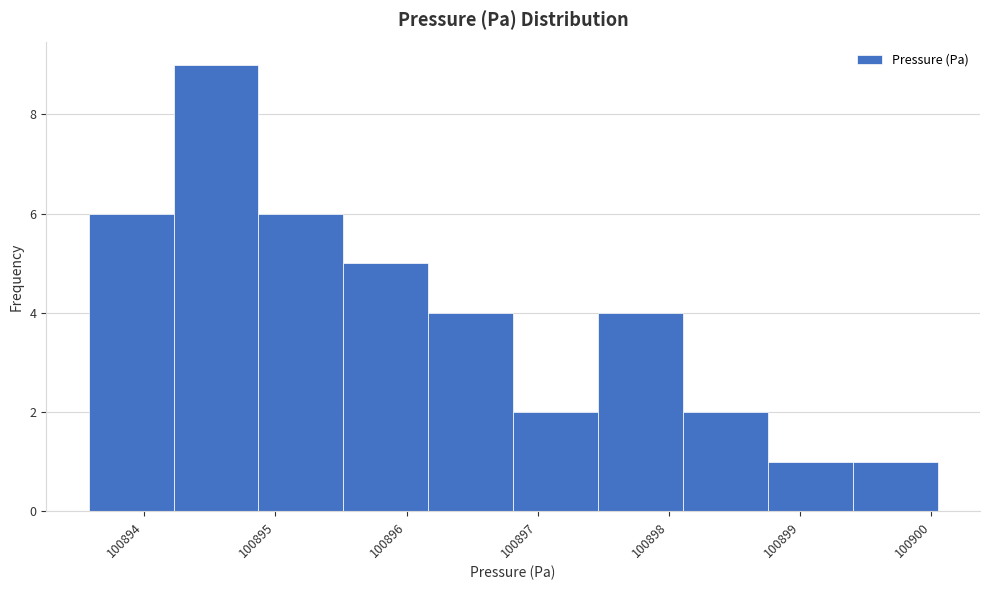

Over which range of the x-axis is the bar tallest?

100894.2 to 100894.9